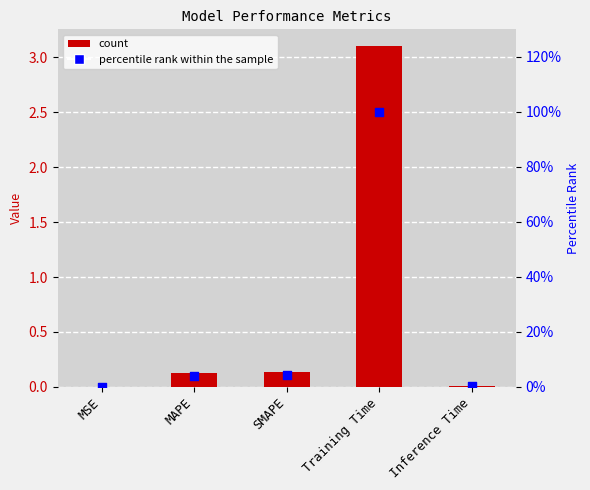

At how many categories does at least one series exceed 76?

1